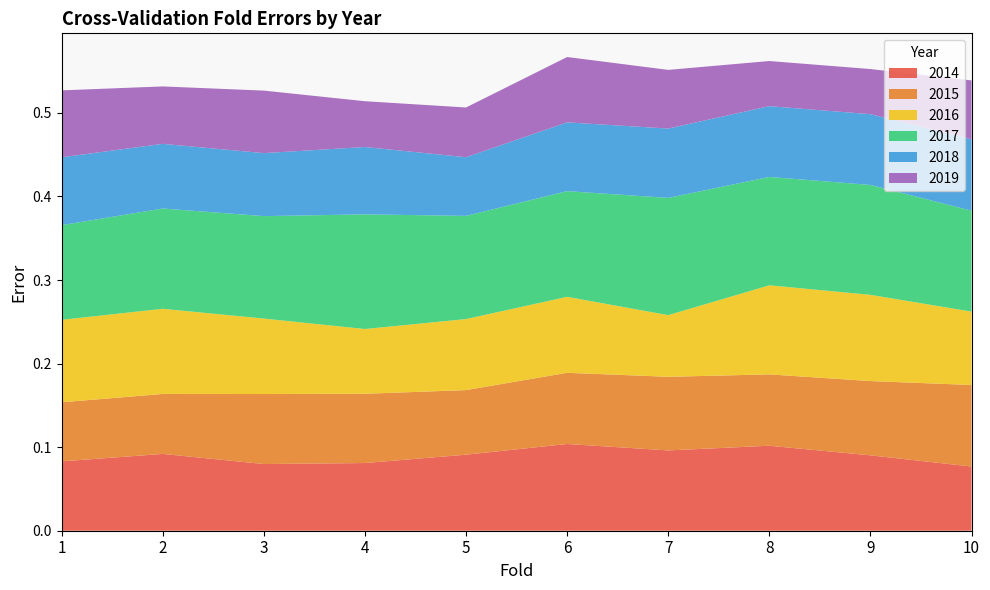

Reading left to right, what are all the values shown in this chart?

2014: 0.1	0.1	0.1	0.1	0.1	0.1	0.1	0.1	0.1	0.1
2015: 0.1	0.1	0.1	0.1	0.1	0.1	0.1	0.1	0.1	0.1
2016: 0.1	0.1	0.1	0.1	0.1	0.1	0.1	0.1	0.1	0.1
2017: 0.1	0.1	0.1	0.1	0.1	0.1	0.1	0.1	0.1	0.1
2018: 0.1	0.1	0.1	0.1	0.1	0.1	0.1	0.1	0.1	0.1
2019: 0.1	0.1	0.1	0.1	0.1	0.1	0.1	0.1	0.1	0.1